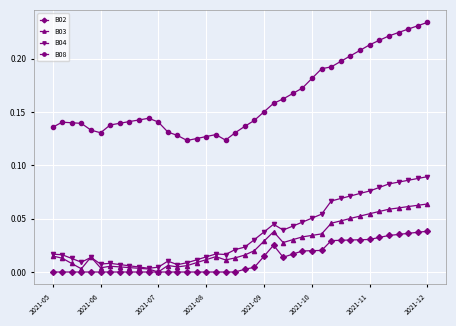

Which series has the largest range (max minus min)?

B08